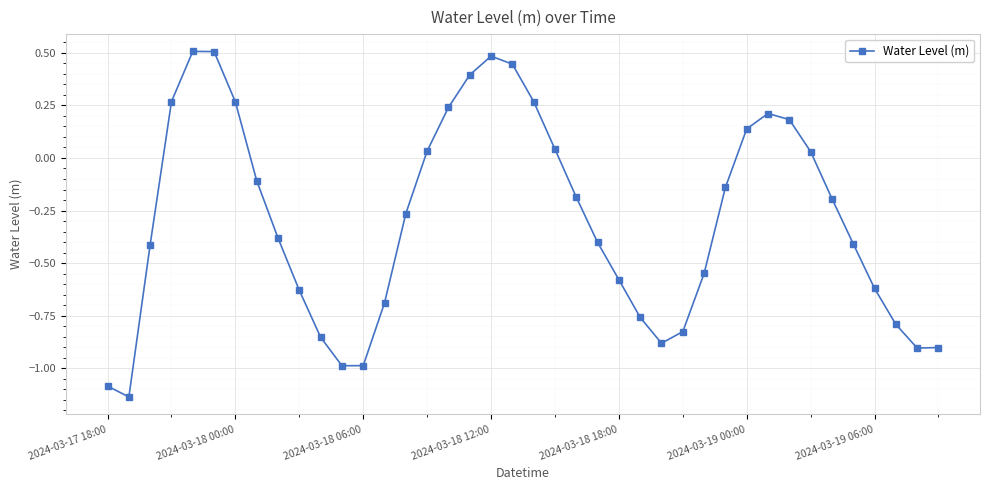

What is the difference between the maximum and minimum values?

1.6